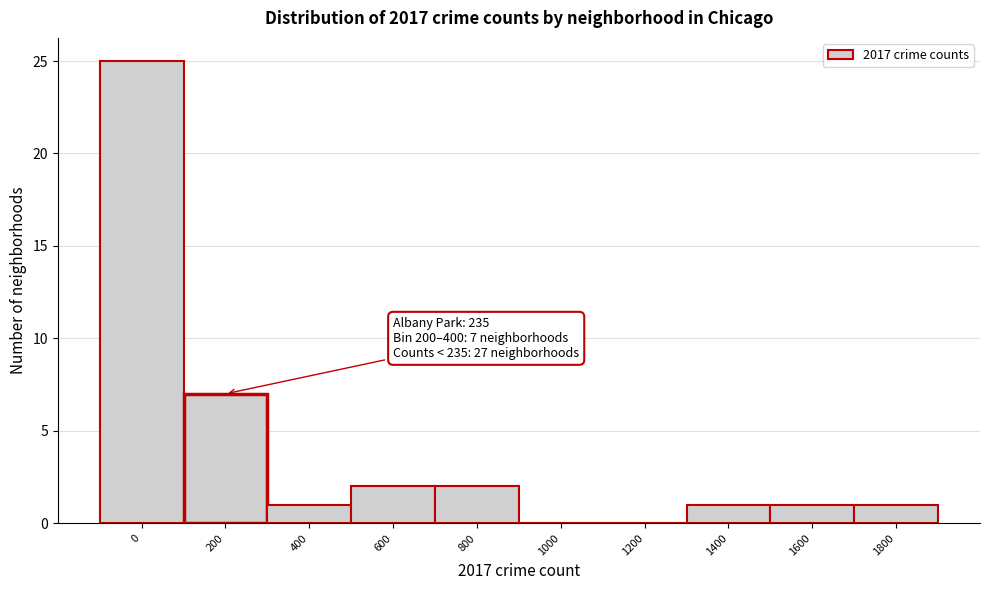

Reading left to right, transcribe all the data shown in this chart.

0=25	200=7	400=1	600=2	800=2	1000=0	1200=0	1400=1	1600=1	1800=1